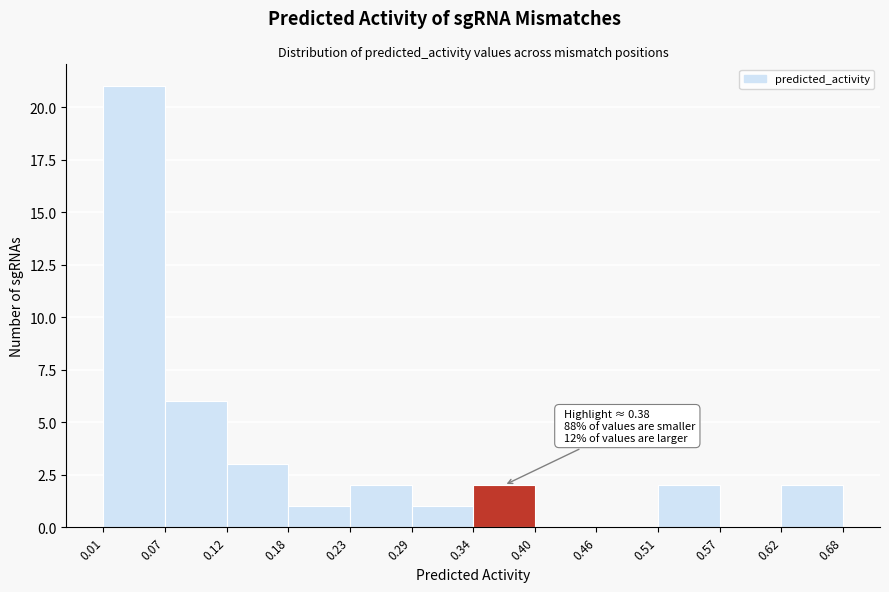

Over which range of the x-axis is the bar tallest?

0.01 to 0.07